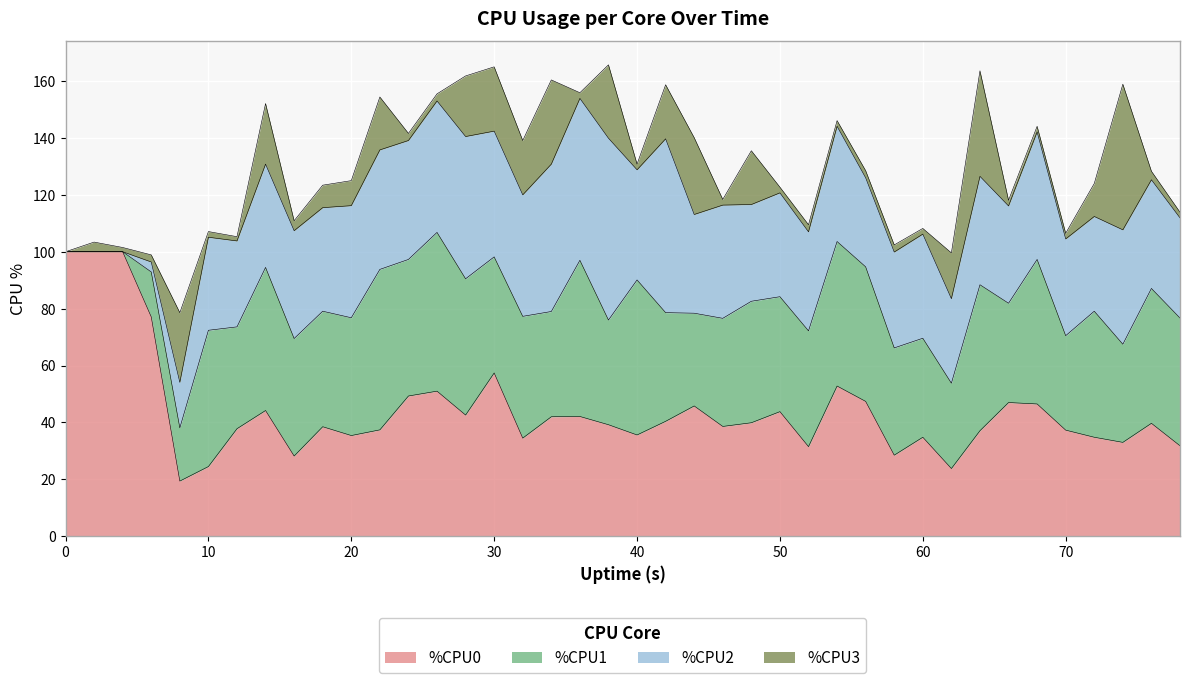

Does the chart display data point markers on the line(s)?

No